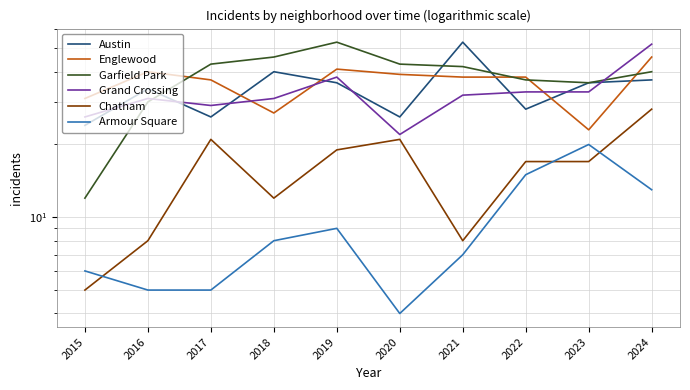

Which has a higher value, 2020 or 2023?

2023